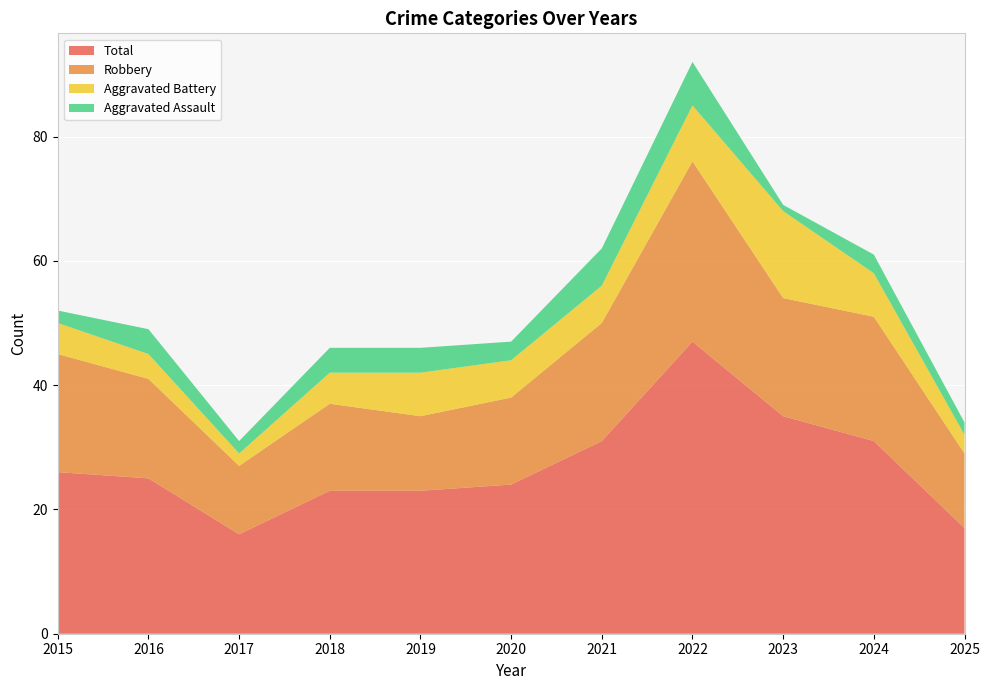

Reading right to left, extract all data points from this chart.

Aggravated Assault: 2025=2	2024=3	2023=1	2022=7	2021=6	2020=3	2019=4	2018=4	2017=2	2016=4	2015=2
Aggravated Battery: 2025=3	2024=7	2023=14	2022=9	2021=6	2020=6	2019=7	2018=5	2017=2	2016=4	2015=5
Robbery: 2025=12	2024=20	2023=19	2022=29	2021=19	2020=14	2019=12	2018=14	2017=11	2016=16	2015=19
Total: 2025=17	2024=31	2023=35	2022=47	2021=31	2020=24	2019=23	2018=23	2017=16	2016=25	2015=26